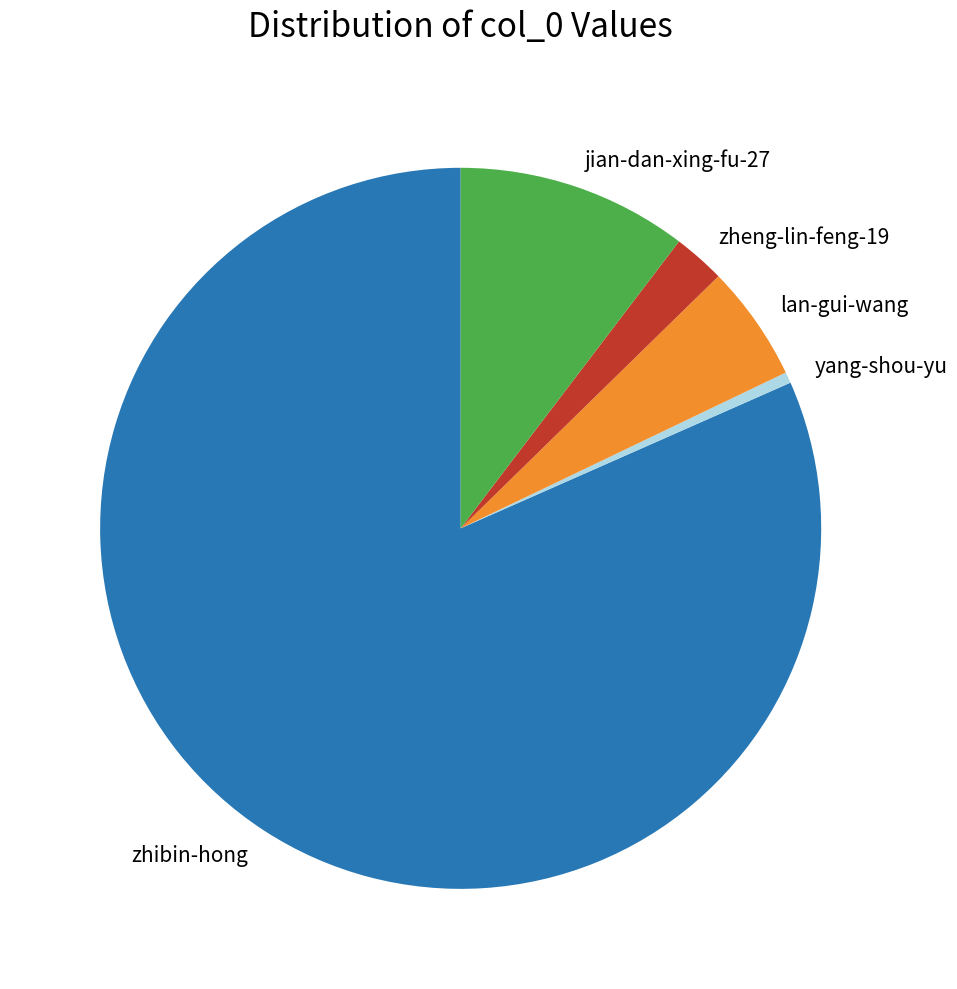

Which has a higher value, jian-dan-xing-fu-27 or zheng-lin-feng-19?

jian-dan-xing-fu-27